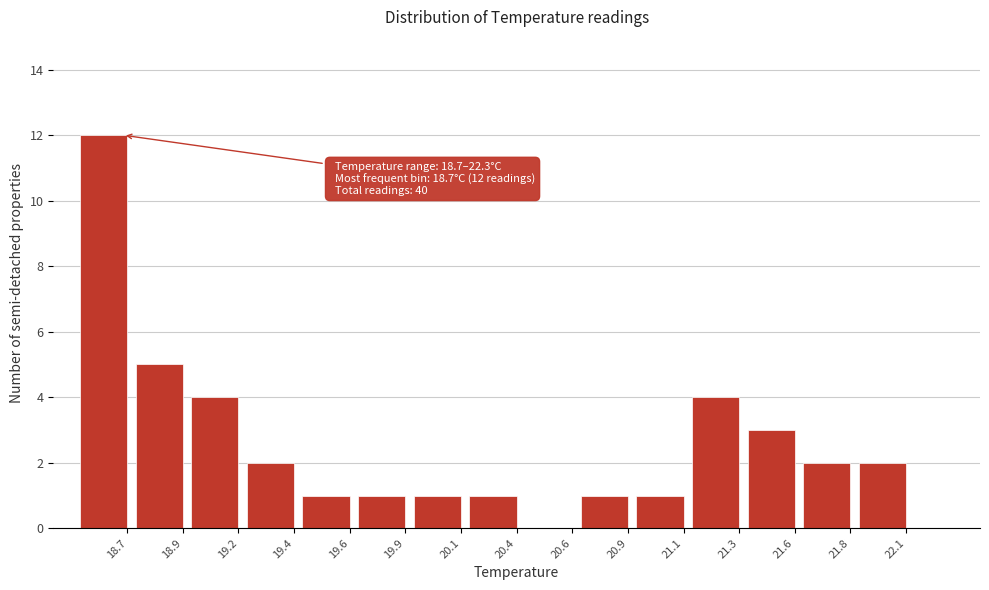

Reading left to right, transcribe all the data shown in this chart.

18.7=12	18.9=5	19.2=4	19.4=2	19.6=1	19.9=1	20.1=1	20.4=1	20.6=0	20.9=1	21.1=1	21.3=4	21.6=3	21.8=2	22.1=2